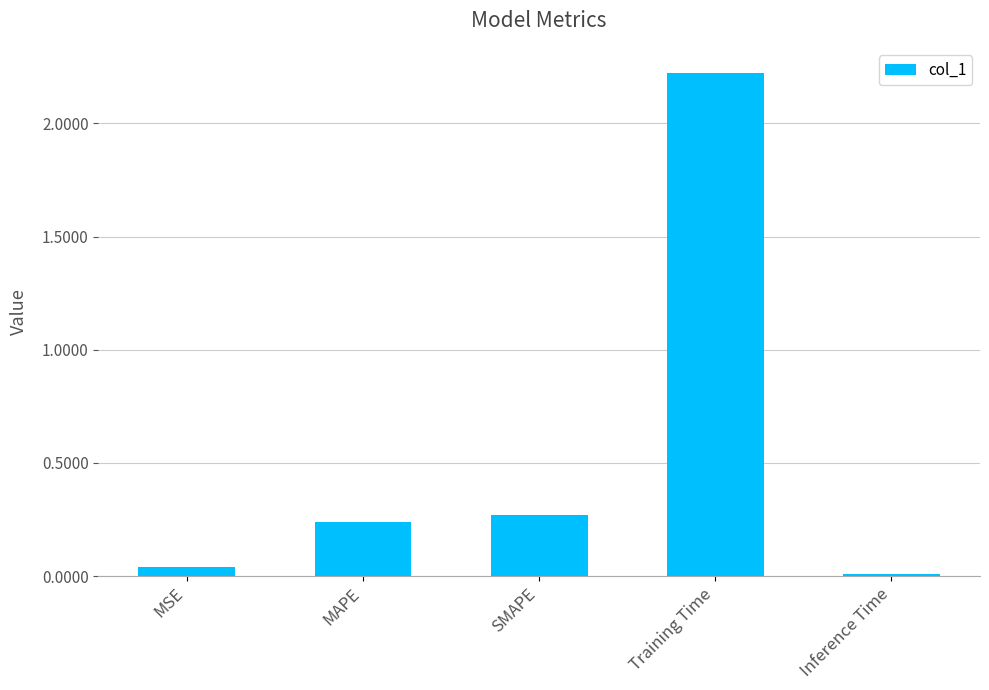

What is the greatest value displayed?

2.2